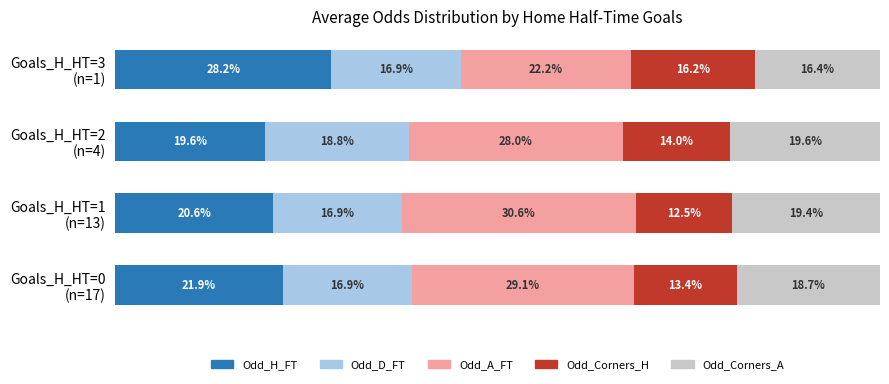

List the series in order of their peak value, lowest first.

Odd_Corners_H, Odd_D_FT, Odd_Corners_A, Odd_H_FT, Odd_A_FT